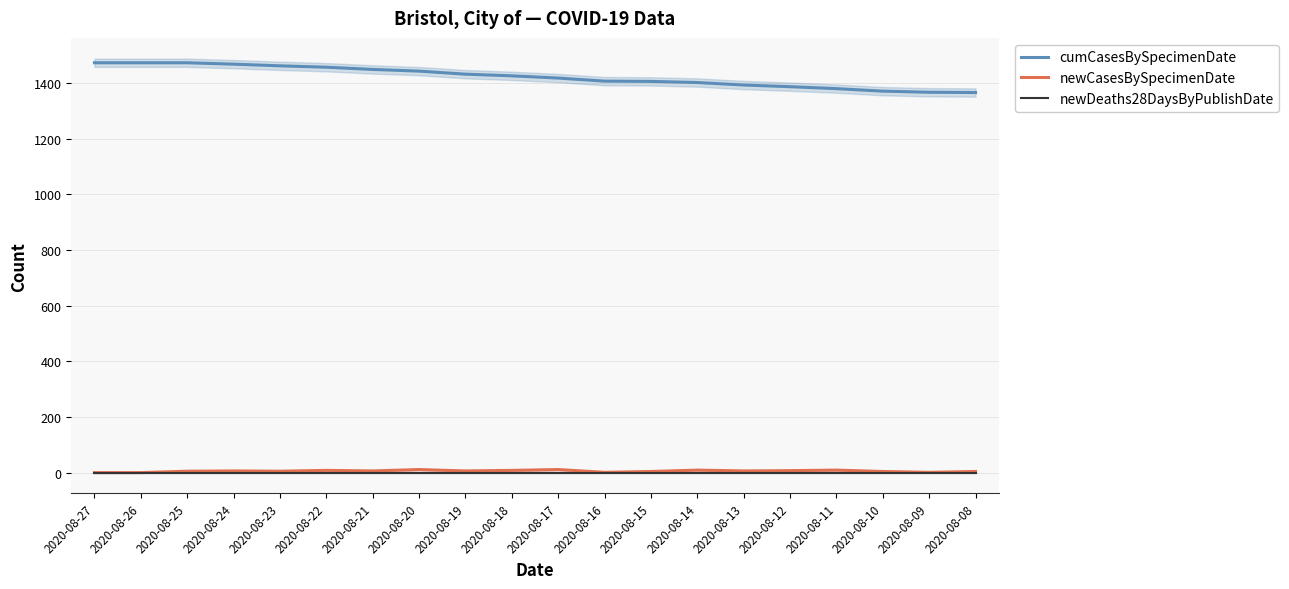

Reading left to right, what are all the values shown in this chart?

cumCasesBySpecimenDate: 2020-08-27=1473	2020-08-26=1473	2020-08-25=1473	2020-08-24=1468	2020-08-23=1462	2020-08-22=1457	2020-08-21=1449	2020-08-20=1443	2020-08-19=1432	2020-08-18=1426	2020-08-17=1418	2020-08-16=1407	2020-08-15=1406	2020-08-14=1402	2020-08-13=1393	2020-08-12=1387	2020-08-11=1380	2020-08-10=1371	2020-08-09=1367	2020-08-08=1366
newCasesBySpecimenDate: 2020-08-27=0	2020-08-26=0	2020-08-25=5	2020-08-24=6	2020-08-23=5	2020-08-22=8	2020-08-21=6	2020-08-20=11	2020-08-19=6	2020-08-18=8	2020-08-17=11	2020-08-16=1	2020-08-15=4	2020-08-14=9	2020-08-13=6	2020-08-12=7	2020-08-11=9	2020-08-10=4	2020-08-09=1	2020-08-08=4
newDeaths28DaysByPublishDate: 2020-08-27=0	2020-08-26=0	2020-08-25=0	2020-08-24=0	2020-08-23=0	2020-08-22=0	2020-08-21=0	2020-08-20=0	2020-08-19=0	2020-08-18=0	2020-08-17=0	2020-08-16=0	2020-08-15=0	2020-08-14=0	2020-08-13=0	2020-08-12=0	2020-08-11=0	2020-08-10=0	2020-08-09=0	2020-08-08=0